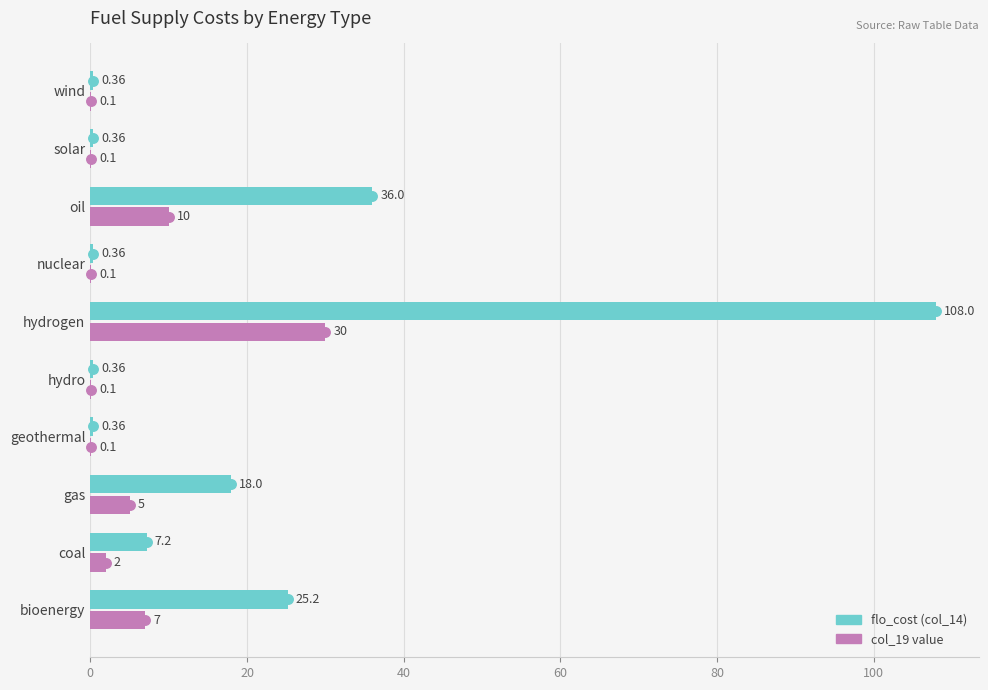

Which series reaches the minimum Y coordinate?

col_19 value